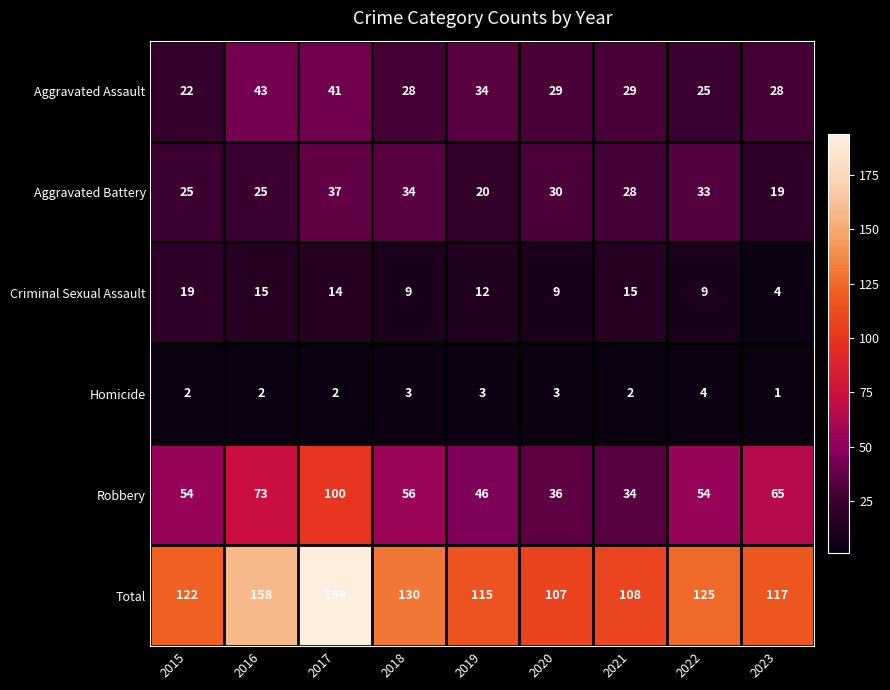

Which series has the widest spread of values?

Total